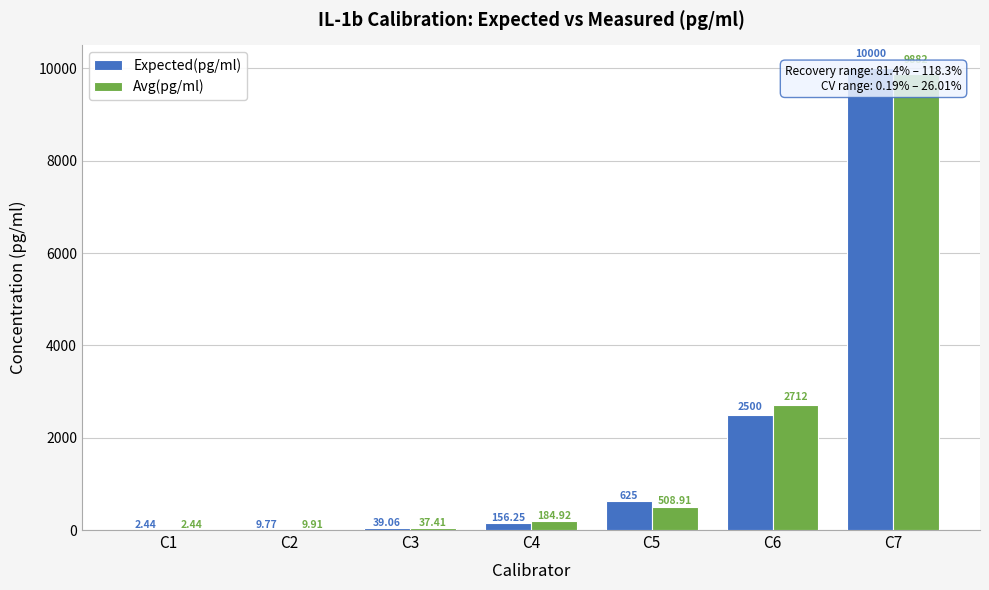

What is the total value across all series at C6?

5212.0